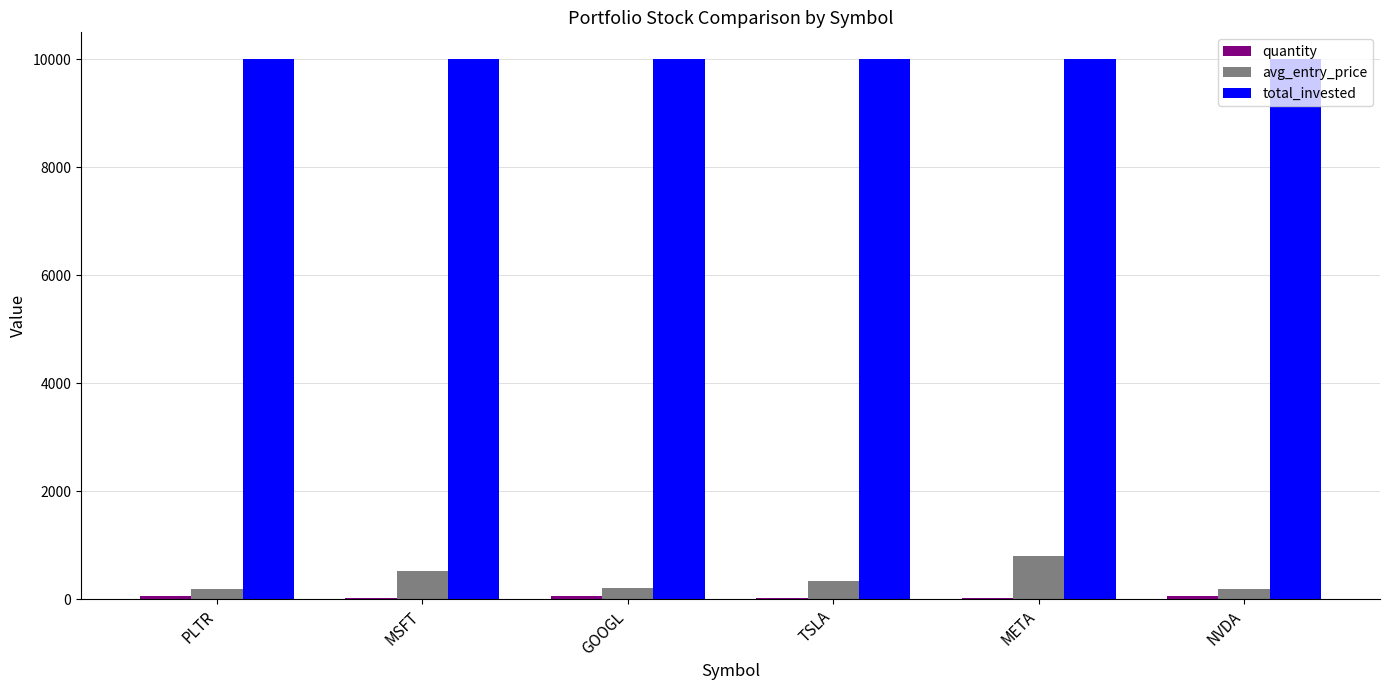

True or false: avg_entry_price has a value of 240.3 at META.

False